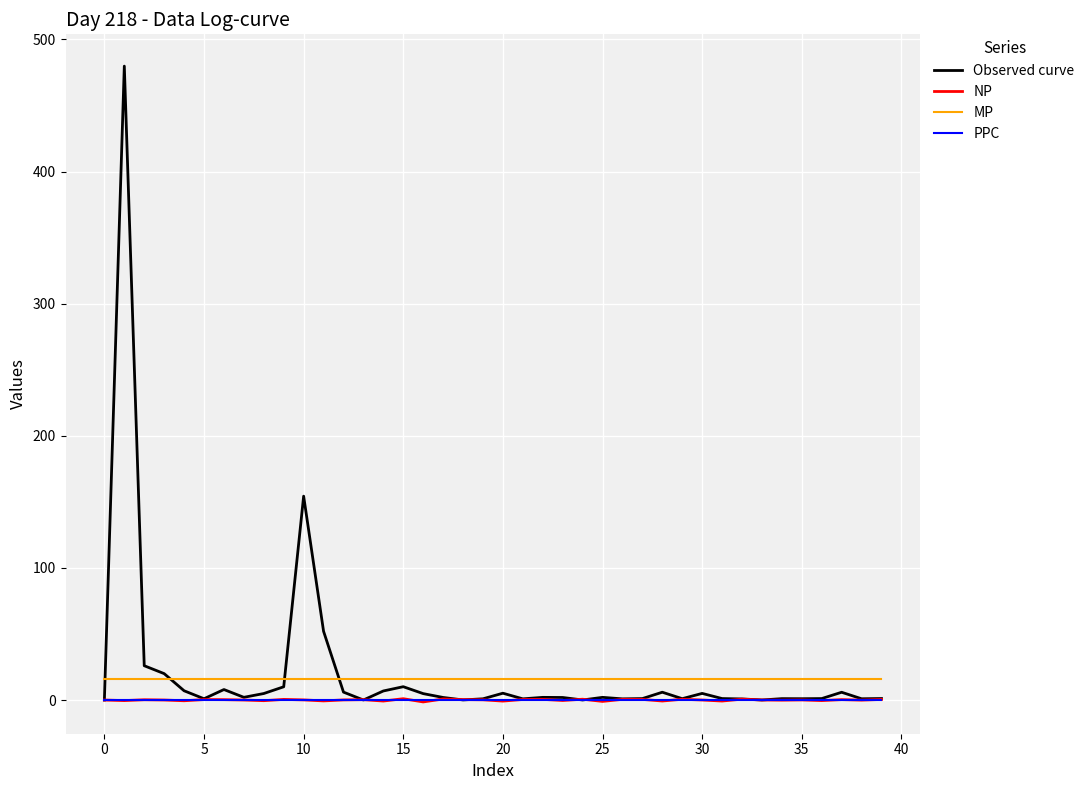

What are all the series names shown in the legend?

Observed curve, NP, MP, PPC